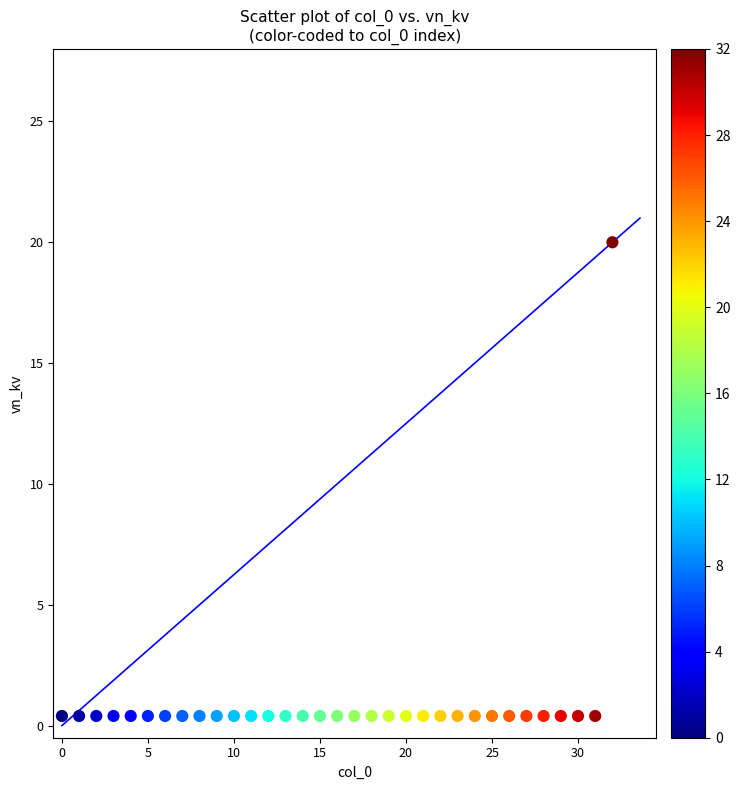

What is the range of Y values (max minus min)?

19.6